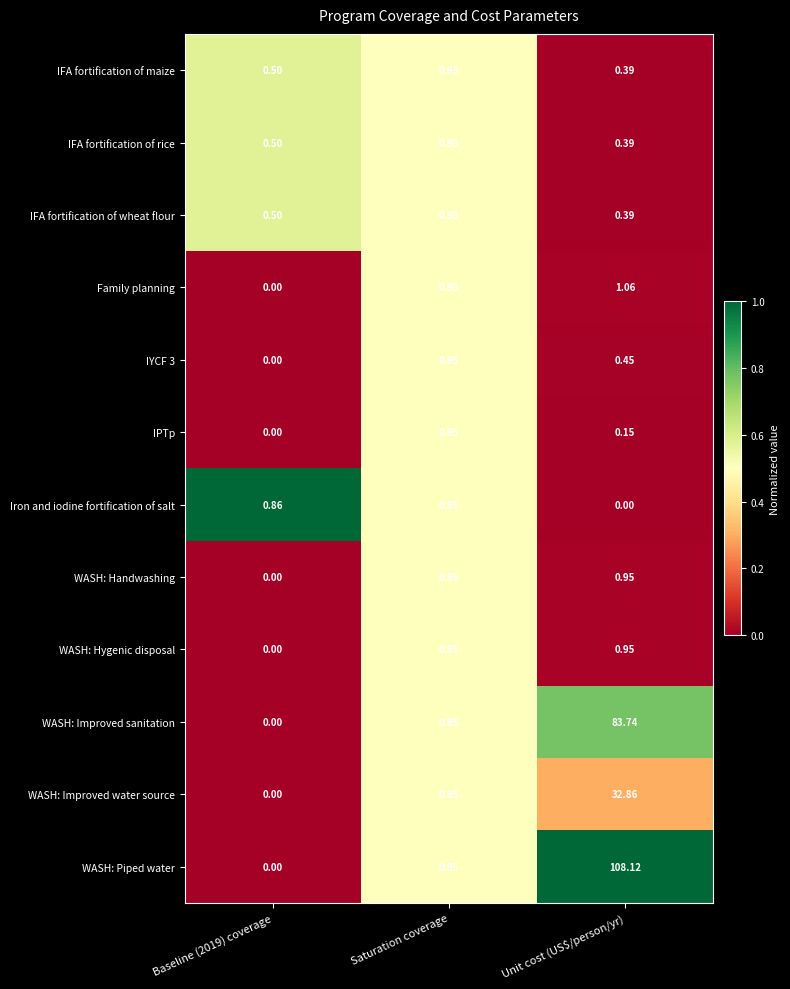

Which series has the largest total across all categories?

WASH: Piped water